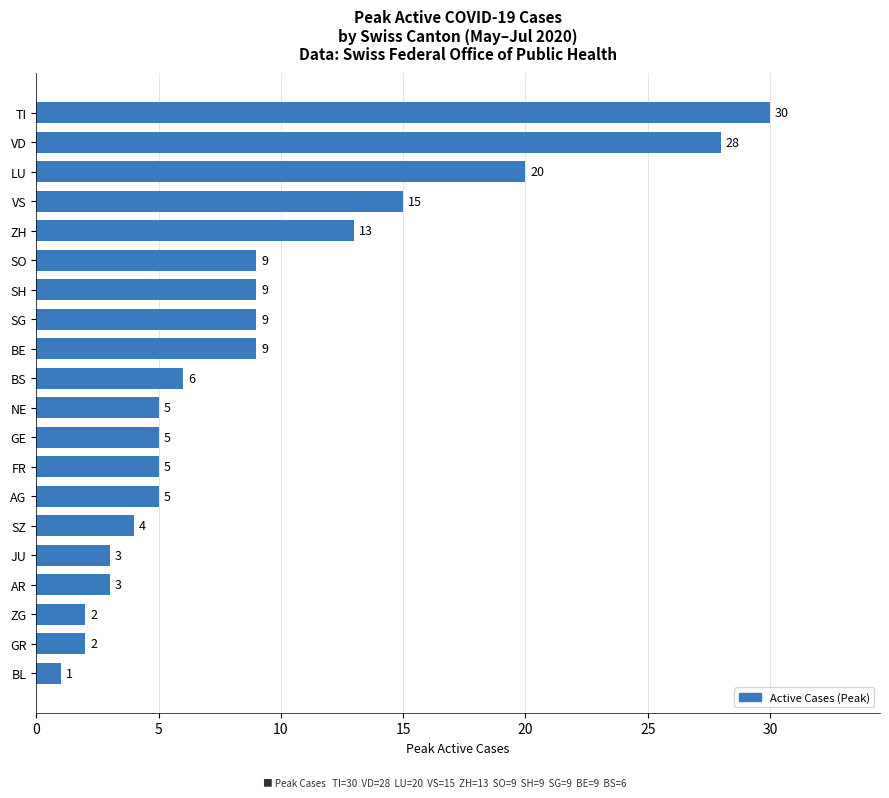

Does the chart contain stacked bars?

No